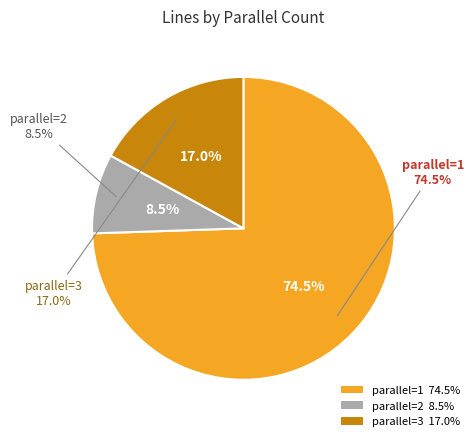

What is the smallest slice in the pie chart?

2